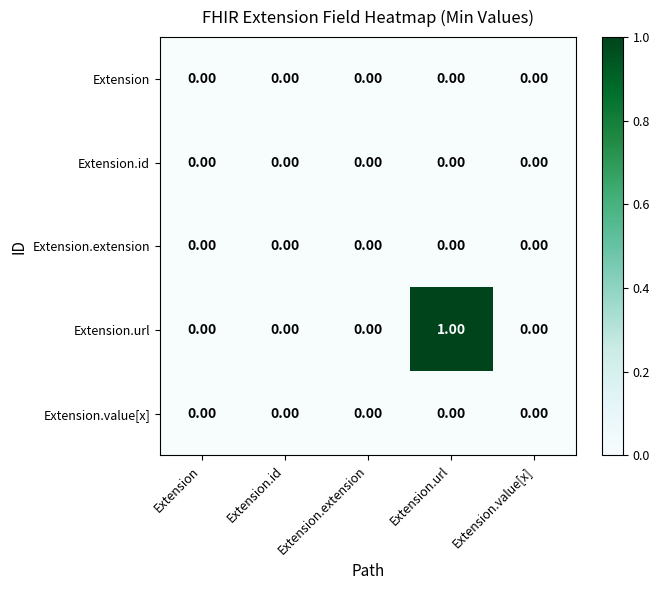

Which category has the highest value across all series?

Extension.url